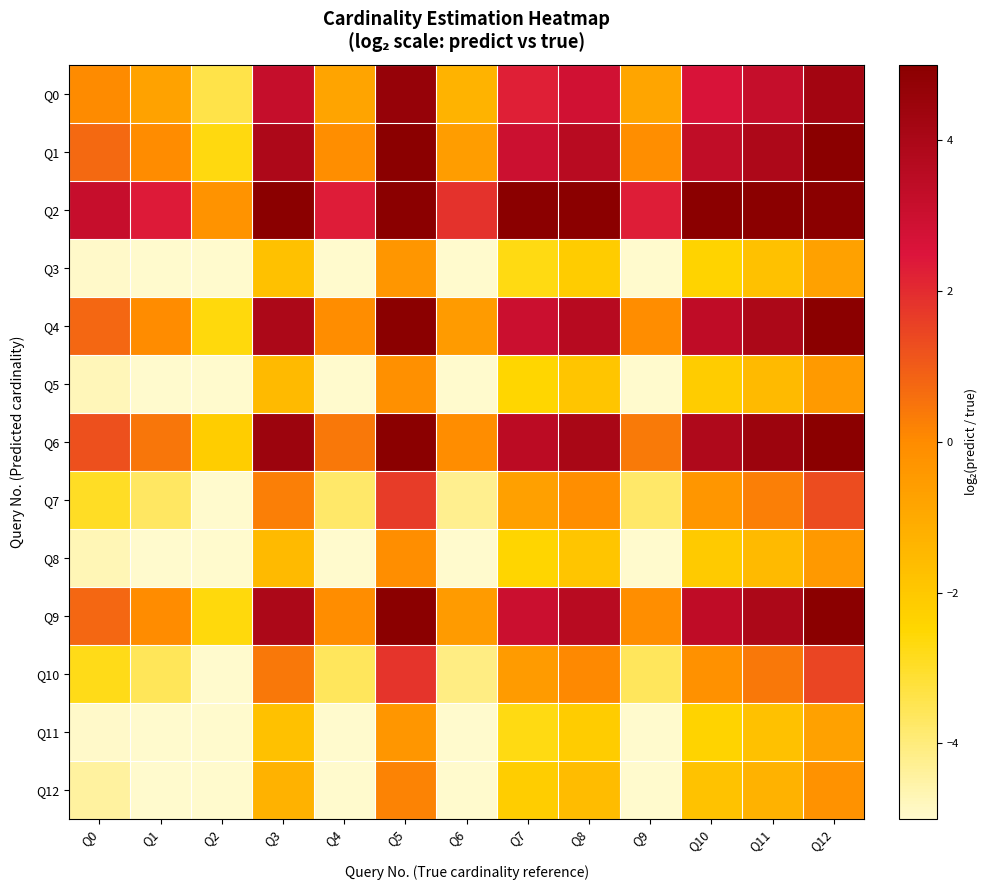

Between Q1 and Q7, which is larger?

Q7